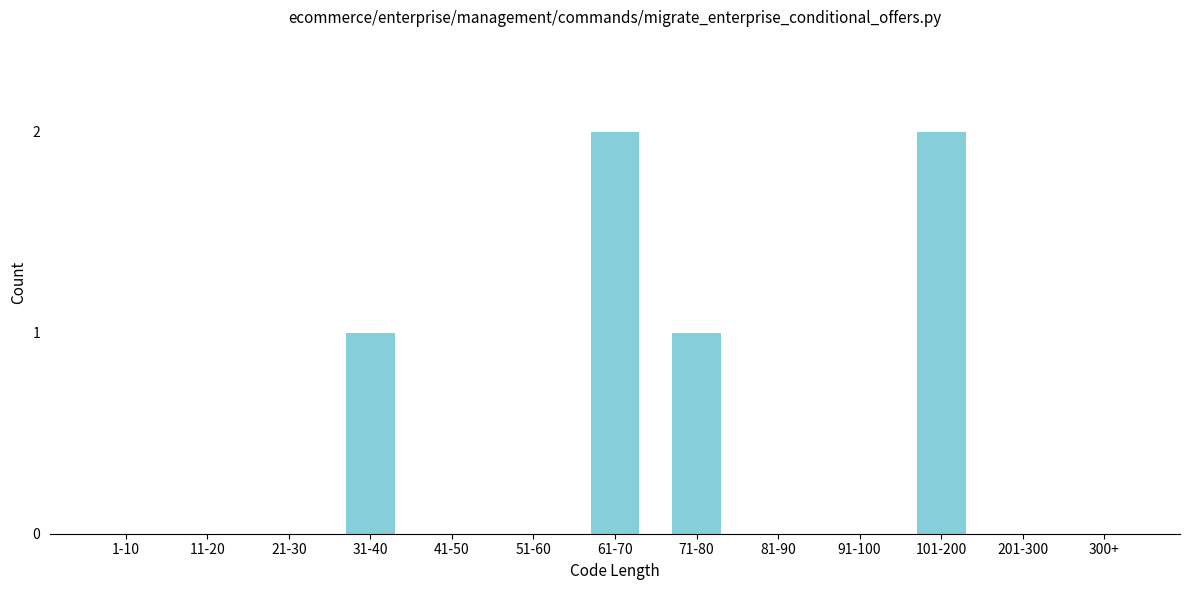

Reading left to right, extract all data points from this chart.

1-10=0	11-20=0	21-30=0	31-40=1	41-50=0	51-60=0	61-70=2	71-80=1	81-90=0	91-100=0	101-200=2	201-300=0	300+=0